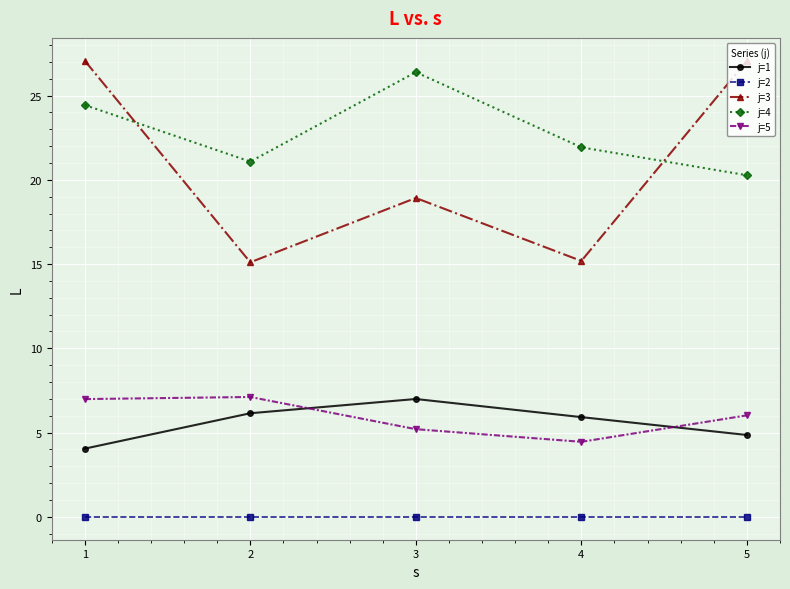

True or false: j=1 and j=4 intersect in this chart.

False